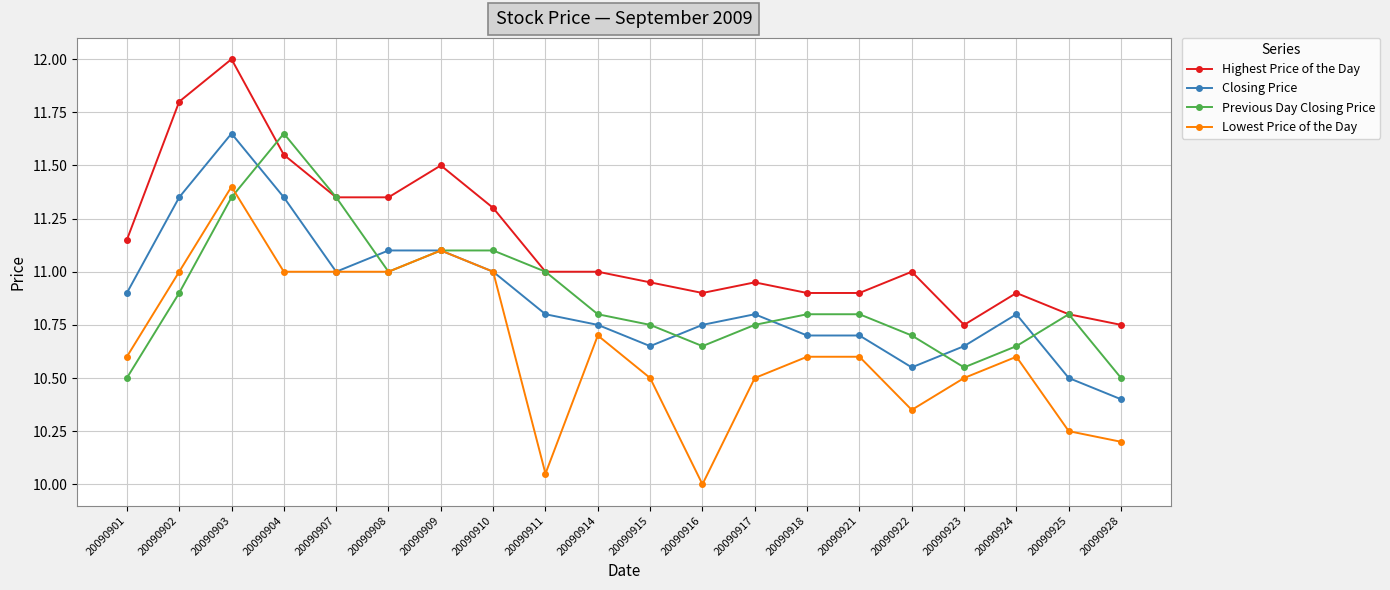

True or false: Highest Price of the Day and Lowest Price of the Day cross at least once.

False